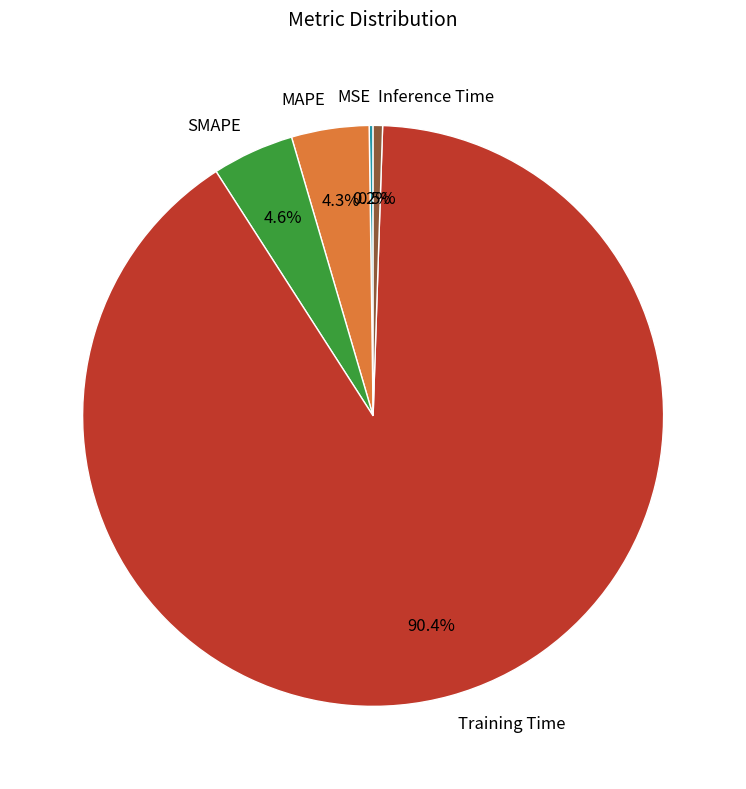

What percentage is NOT represented by Training Time?

9.6%